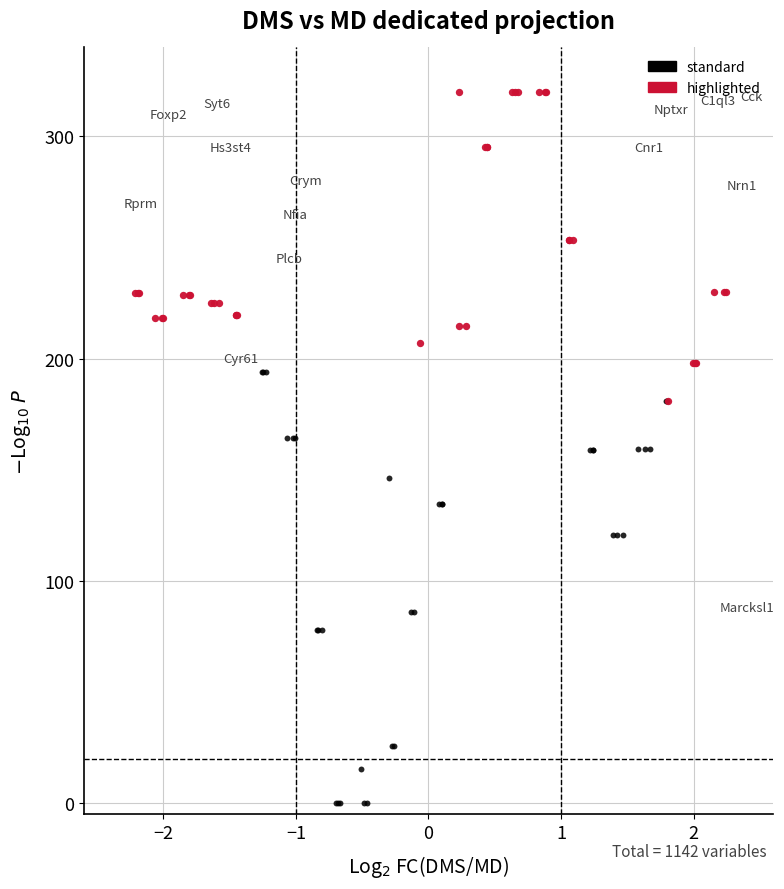

Which series has the widest spread of Y values?

standard